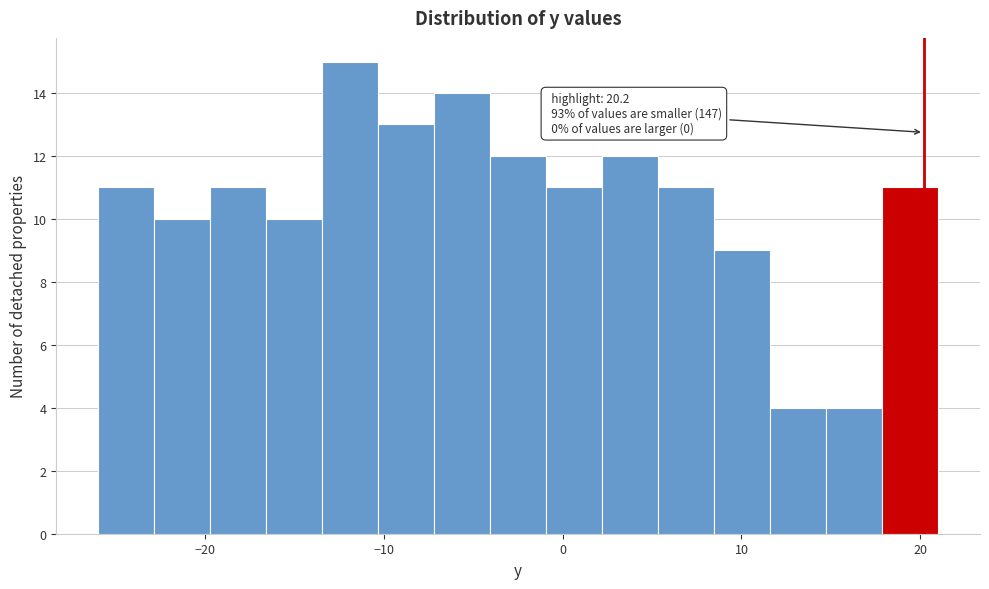

Read against the x-axis, roughly where is the centre of the tallest bar?

-12